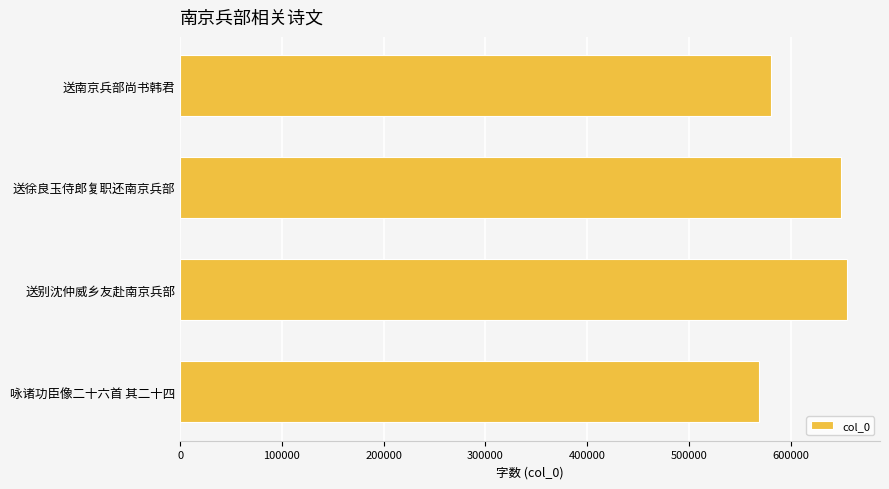

Which has a higher value, 送南京兵部尚书韩君 or 送别沈仲威乡友赴南京兵部?

送别沈仲威乡友赴南京兵部